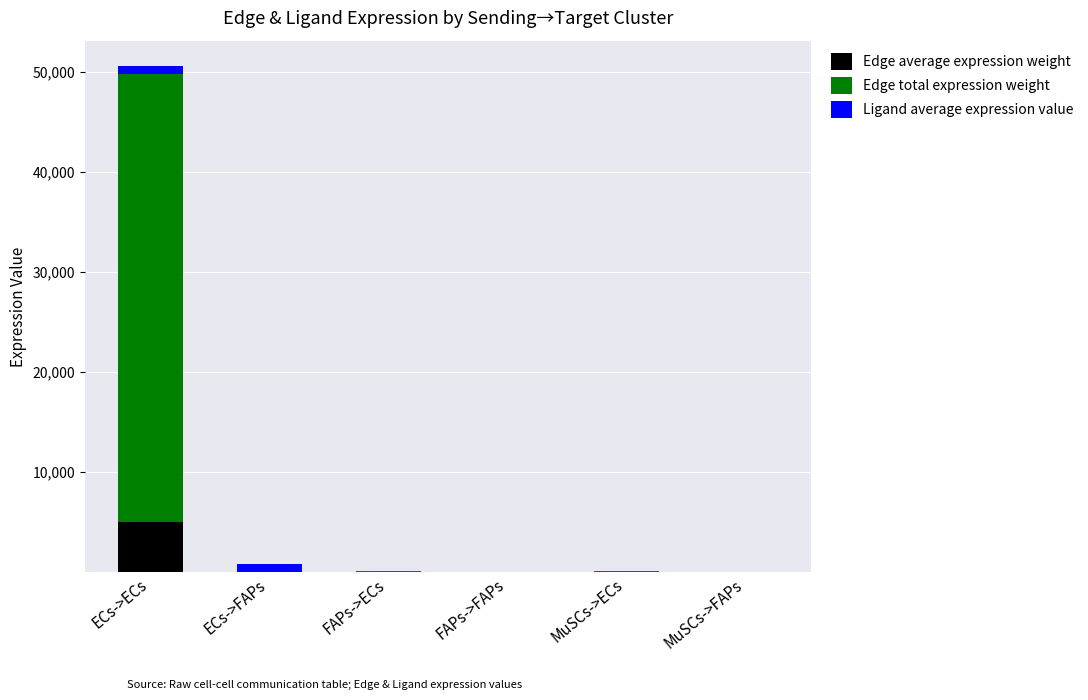

At which category is the sum across all series the highest?

ECs->ECs